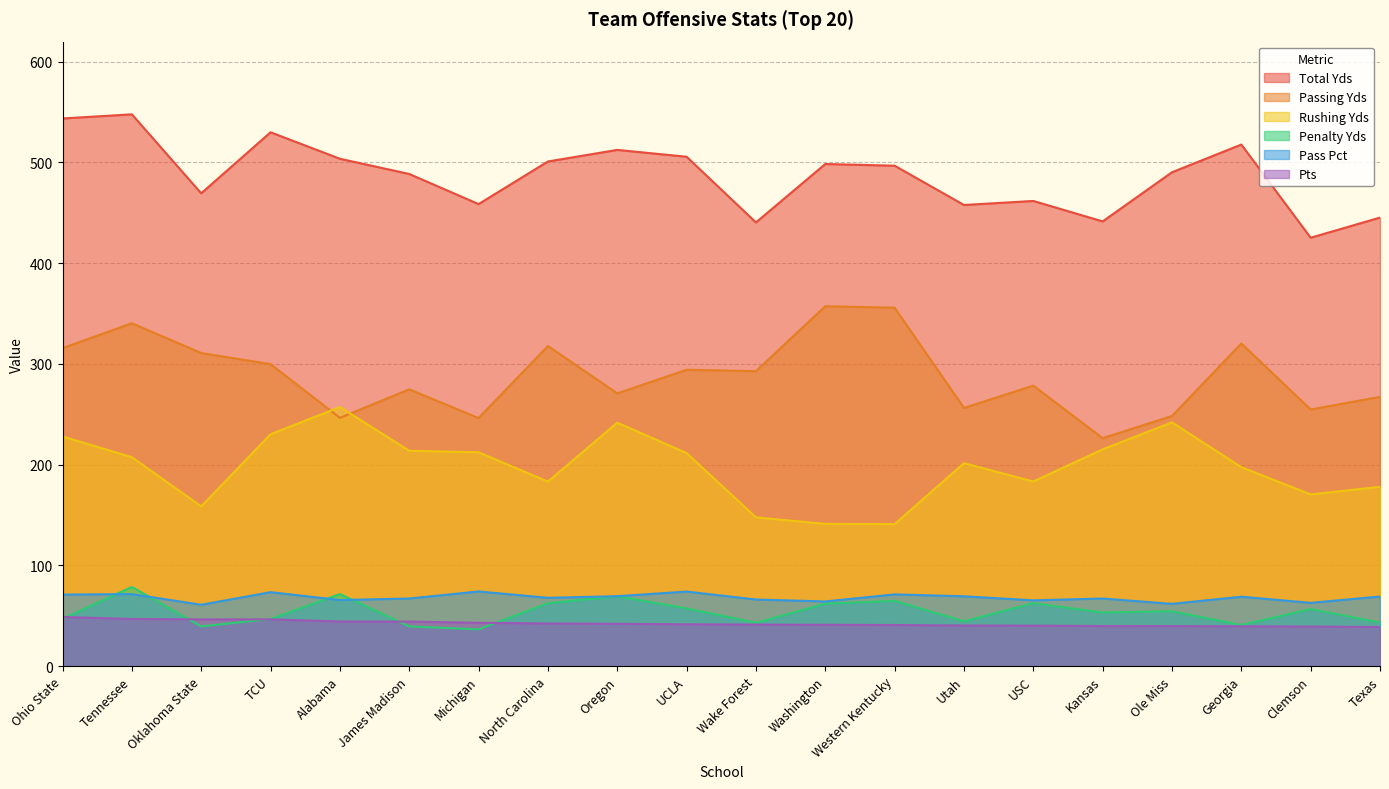

Rank the categories by Pass Pct value from lowest to highest.

Oklahoma State, Ole Miss, Clemson, Washington, USC, Alabama, Wake Forest, James Madison, Kansas, North Carolina, Georgia, Texas, Utah, Oregon, Ohio State, Western Kentucky, Tennessee, TCU, UCLA, Michigan